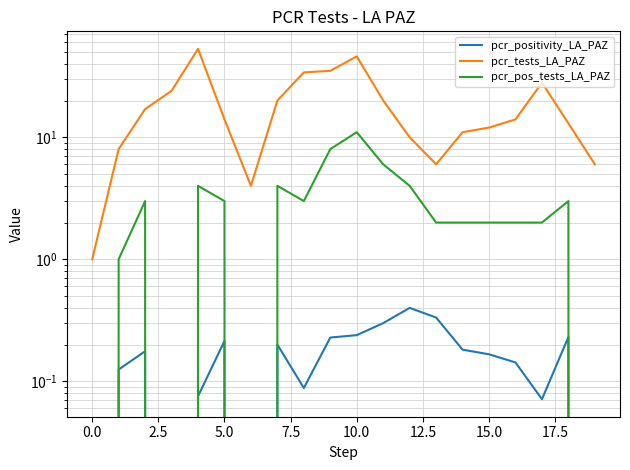

Which series has the largest range (max minus min)?

pcr_tests_LA_PAZ